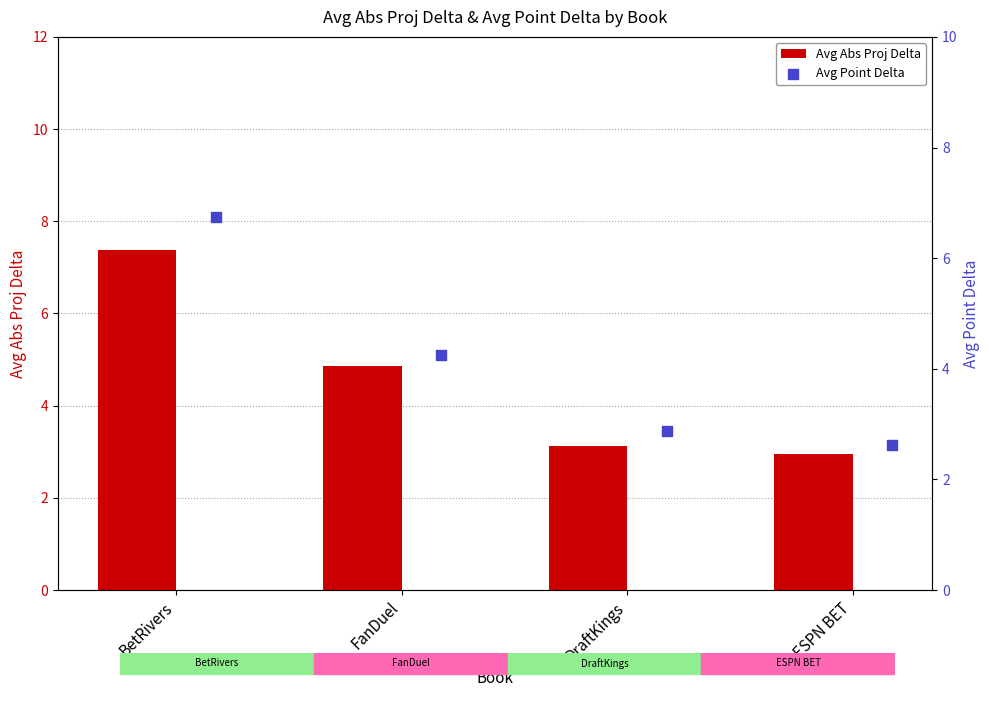

What is the sum of the Avg Abs Proj Delta values at BetRivers and ESPN BET?

10.3